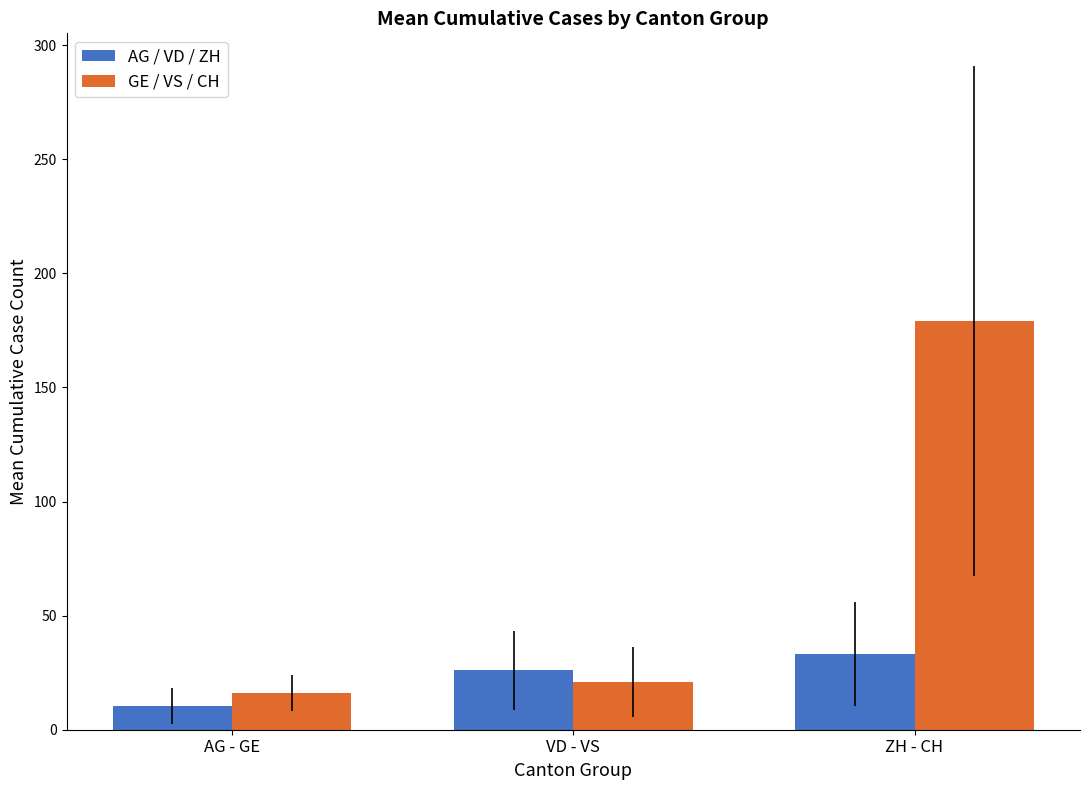

Count the number of categories in the chart.

3